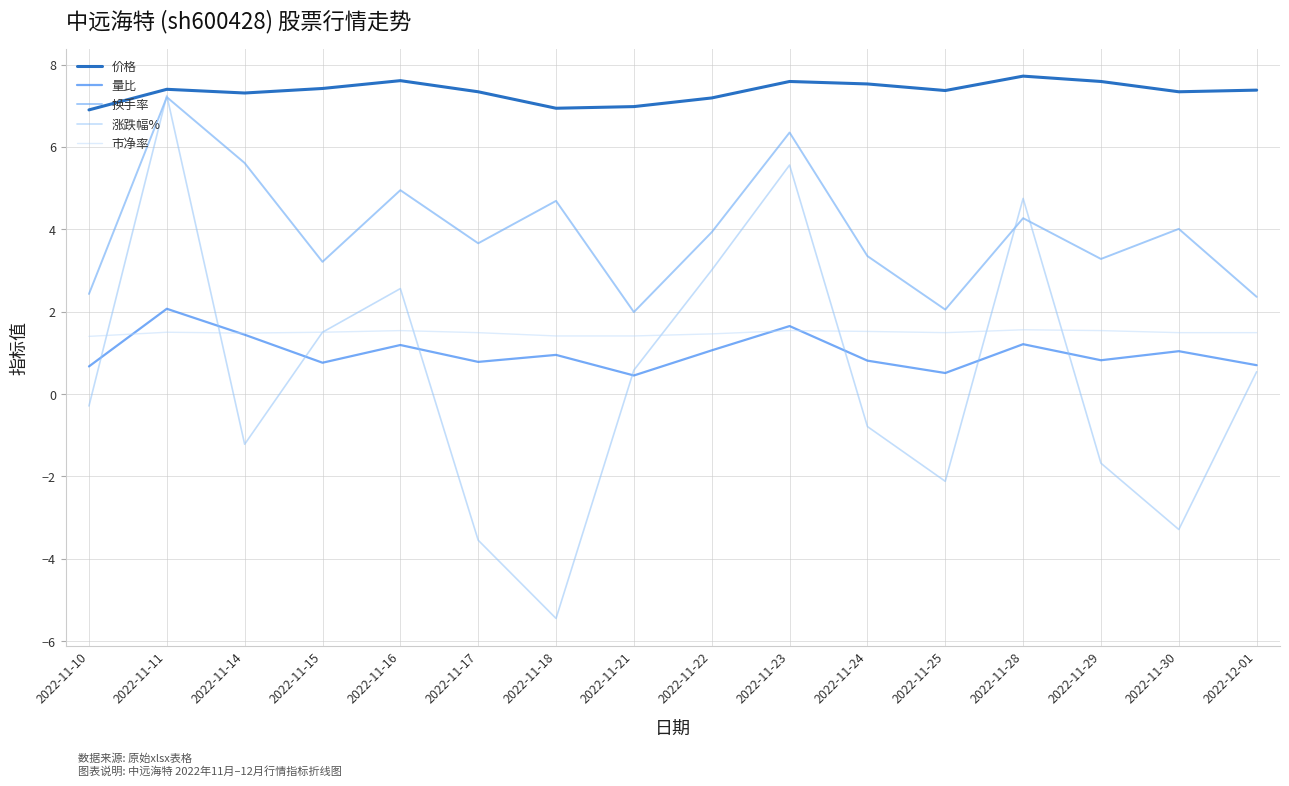

True or false: 价格 and 换手率 cross at least once.

False